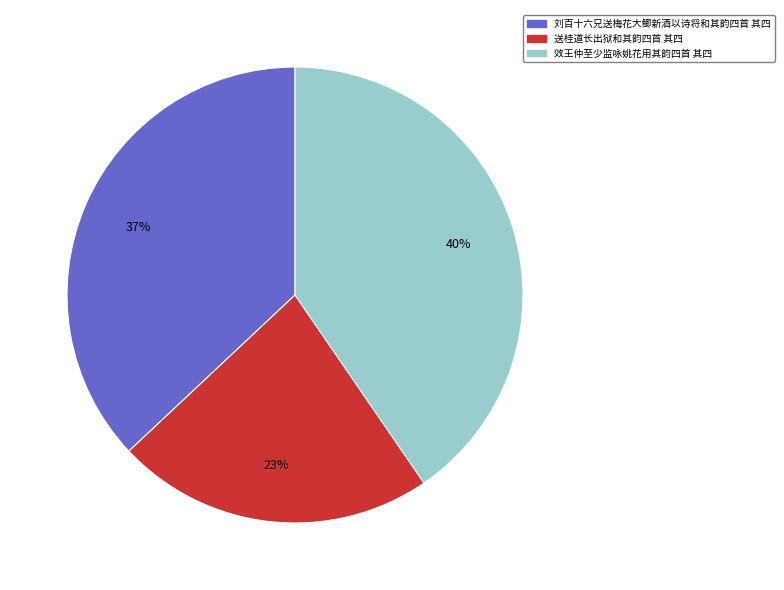

True or false: 送桂道长出狱和其韵四首 其四 accounts for 23% of the total.

True